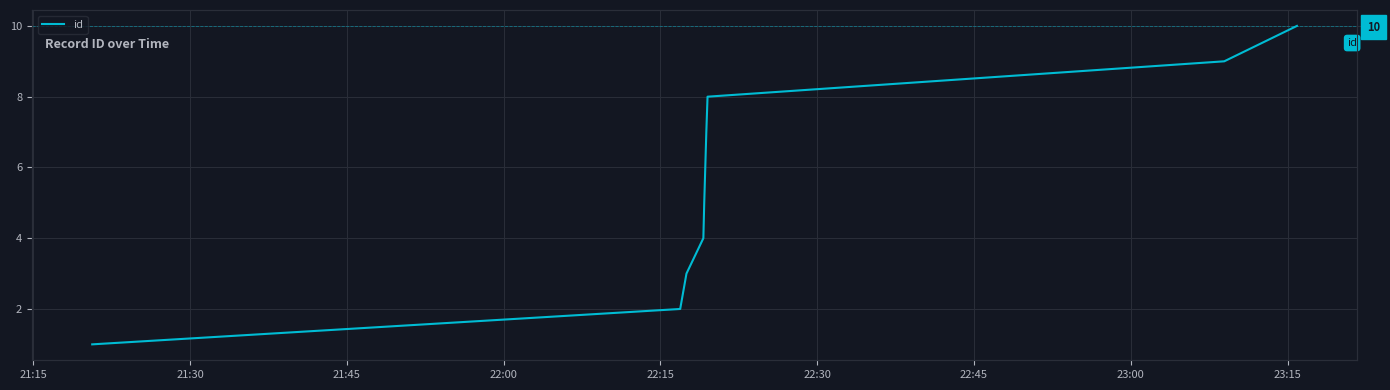

What is the label of the 5th point from the left?

22:15